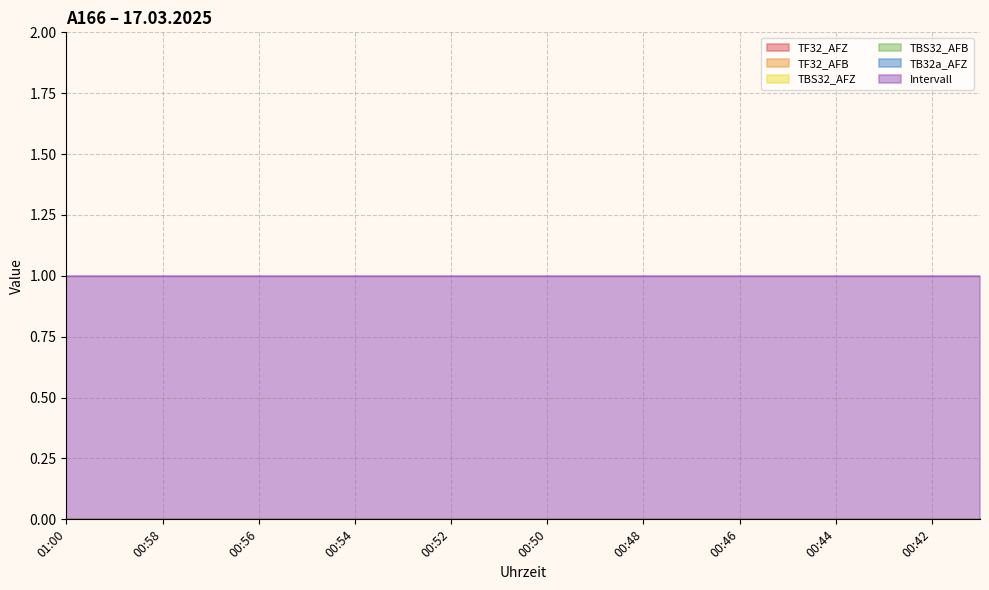

True or false: Intervall has more than 1 interior local peaks.

False